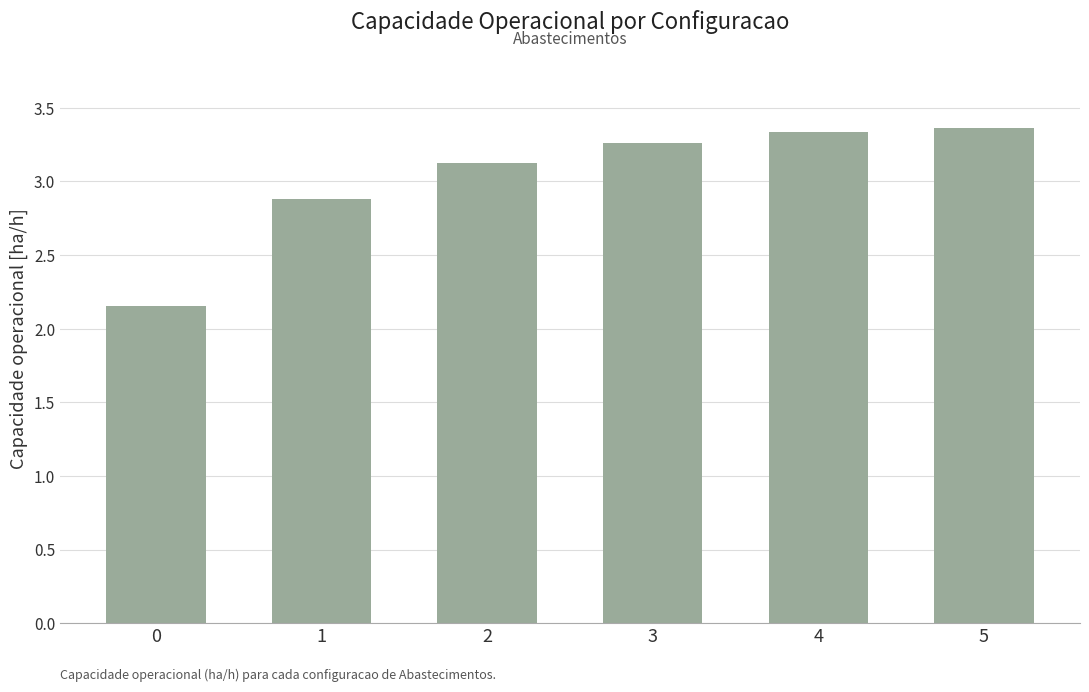

The chart shows a value of 3.3 at 3. True or false?

True